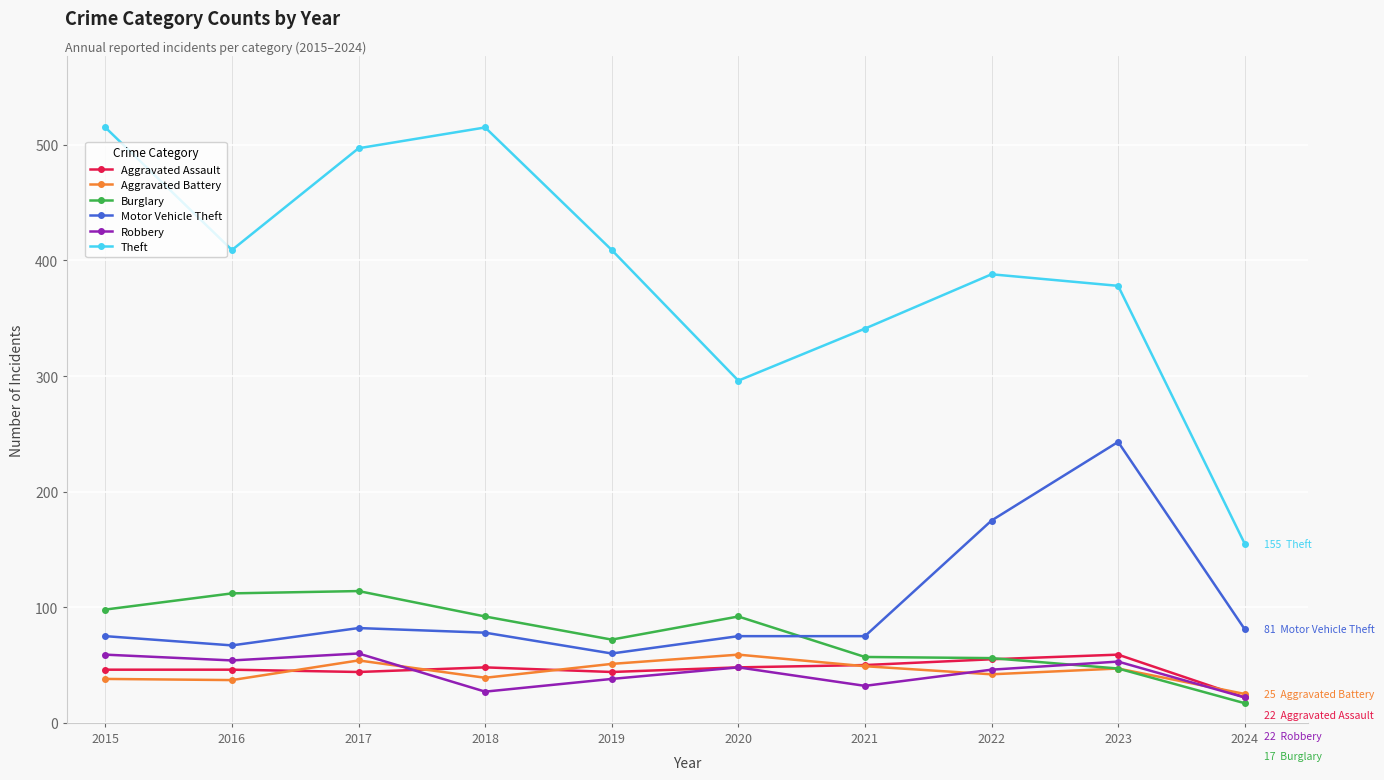

True or false: Theft and Aggravated Battery intersect in this chart.

False